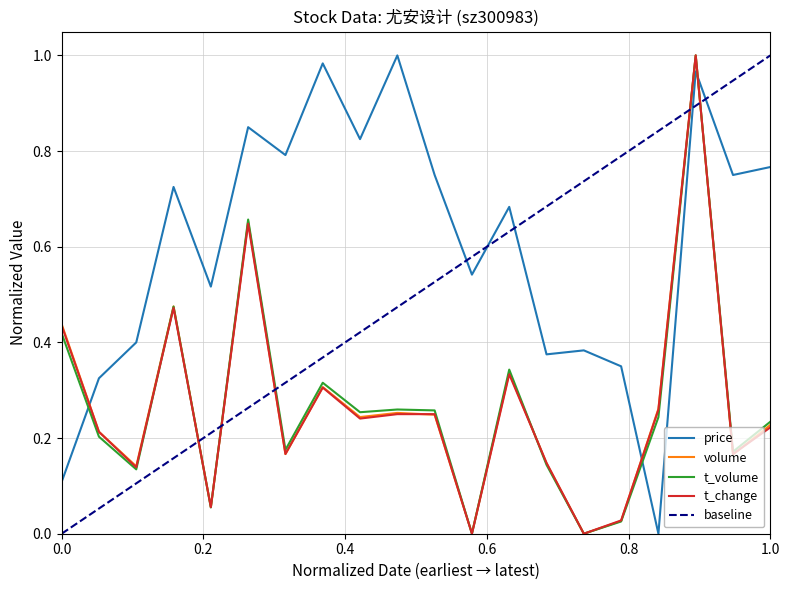

What is the difference between the second highest and second lowest values in the price series?

0.9